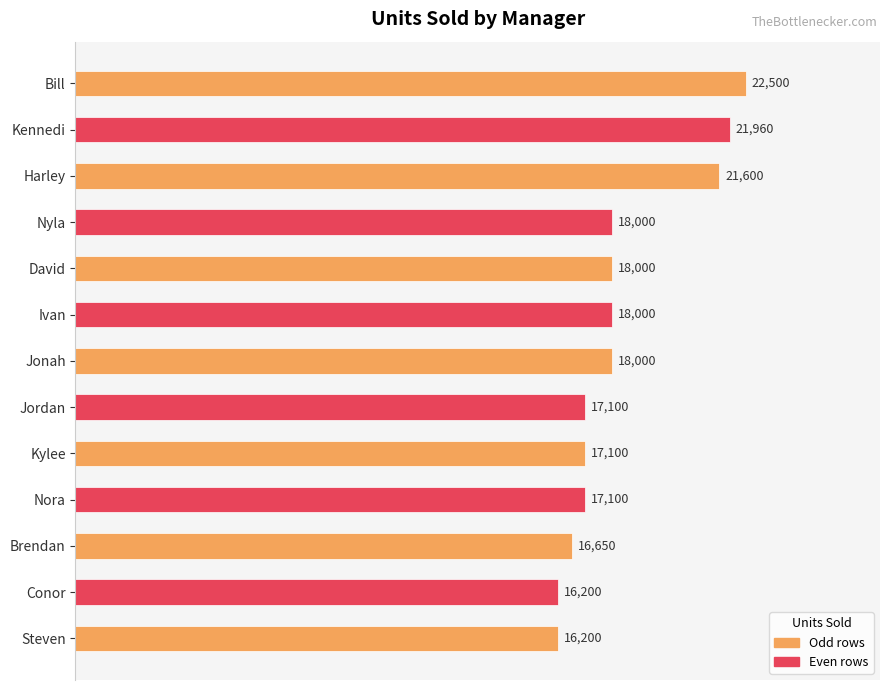

What is the minimum value shown in the chart?

16200